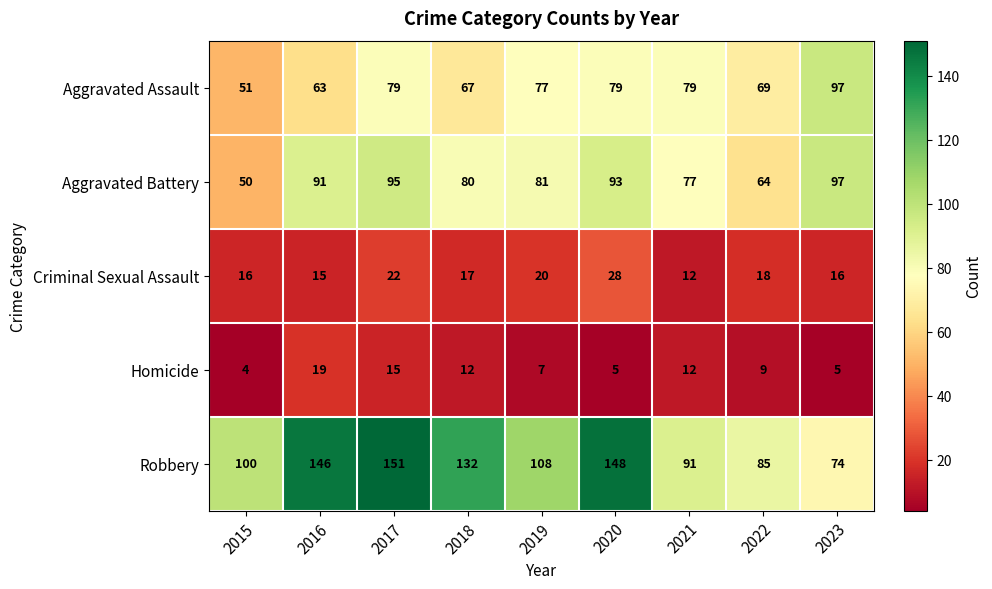

At how many categories does at least one series exceed 17?

9